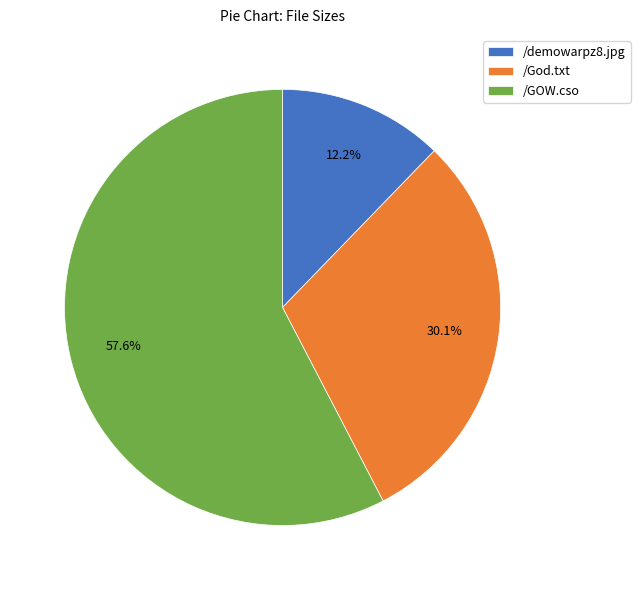

Which category accounts for the majority?

/GOW.cso